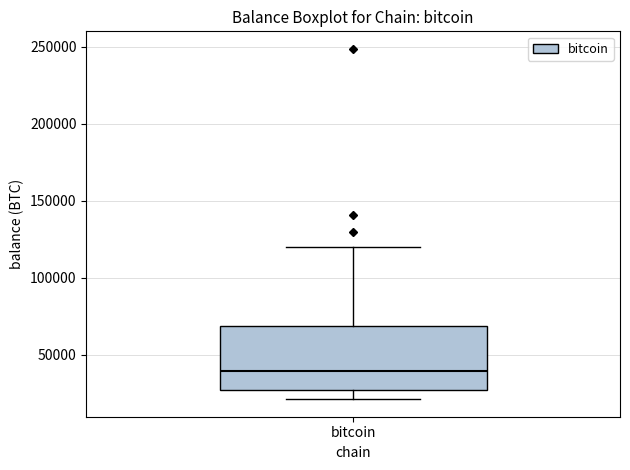

Where is the upper edge of the box for bitcoin on the y-axis? The values are not printed on the chart, so give them approximately, as read against the axis.

70000